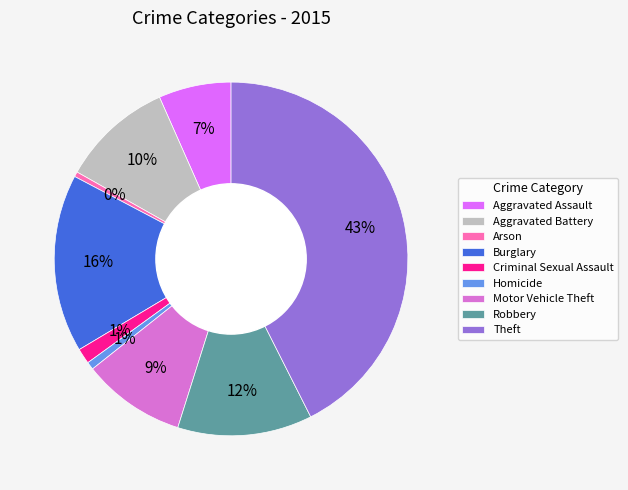

Is it true that Aggravated Battery is 10% of the pie?

True